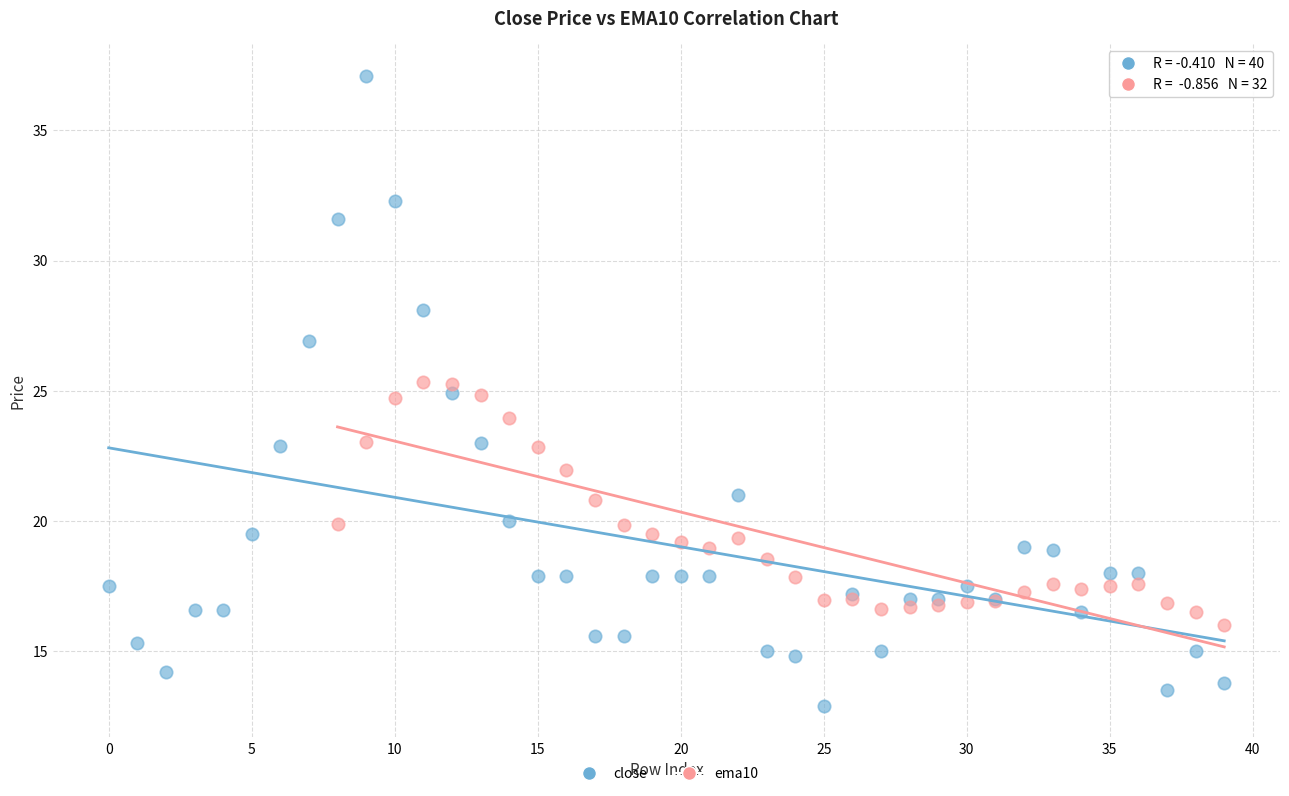

Which series contains the lowest Y value?

close